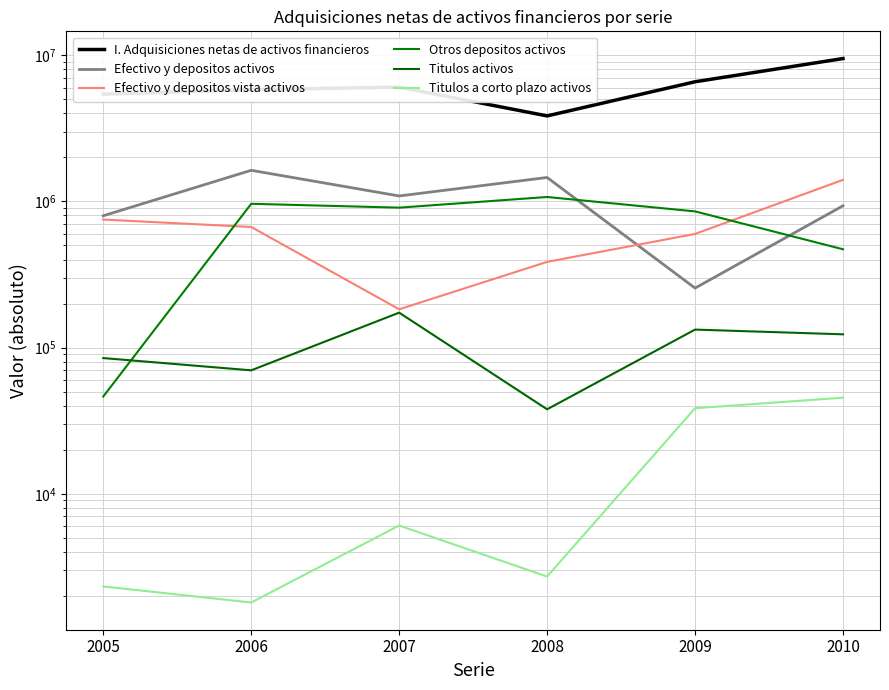

True or false: Otros depositos activos and Titulos a corto plazo activos intersect in this chart.

False